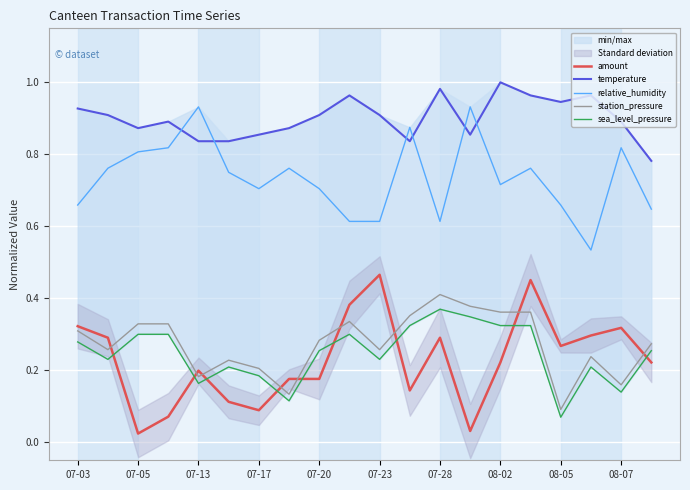

What is the difference between the maximum and minimum values in the amount series?

0.4